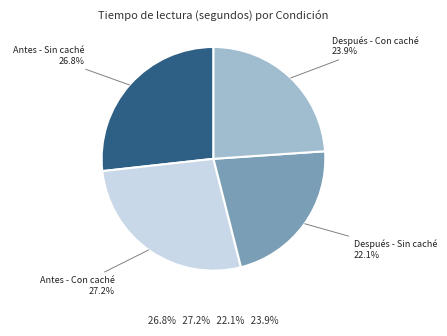

Is there any slice that represents more than half of the pie?

No